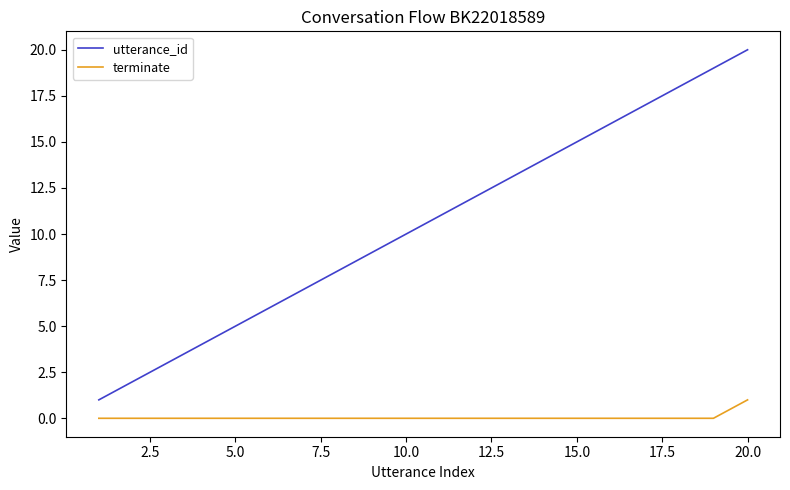

Which series has the largest range (max minus min)?

utterance_id